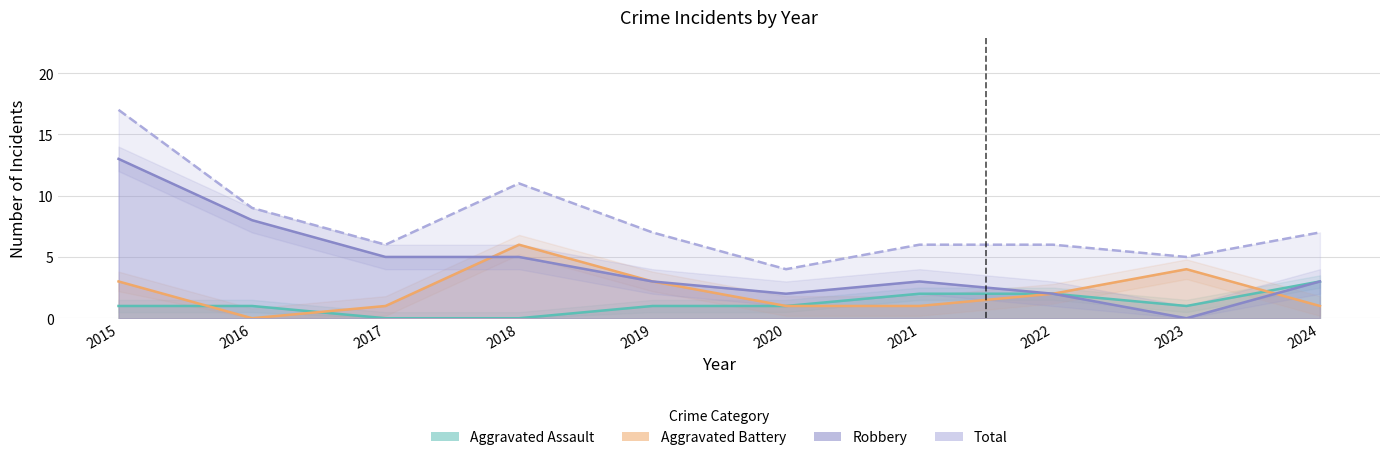

Is it true that Aggravated Assault equals 0 at 2023?

False